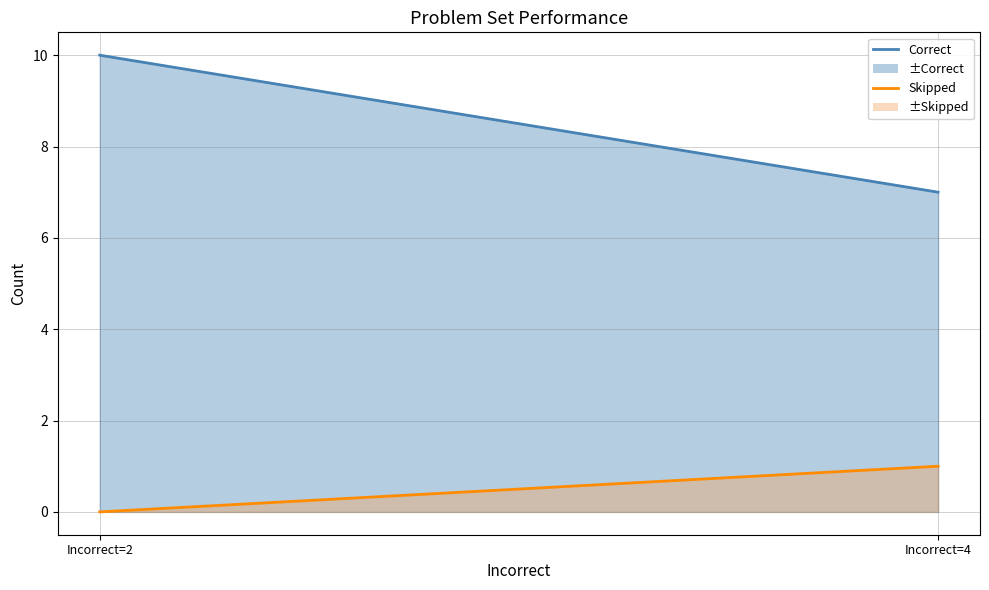

At which label is Skipped line closest to 0?

Incorrect=2